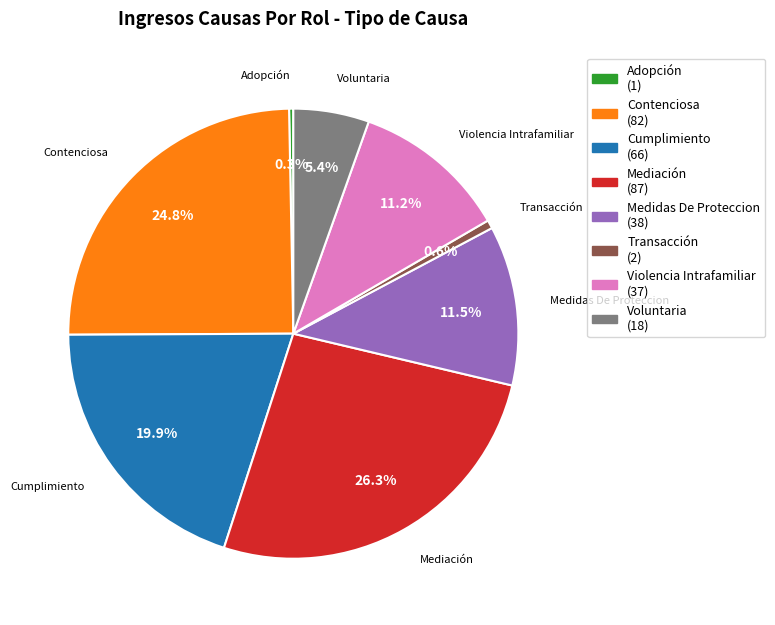

What portion of the pie excludes Medidas De Proteccion?

88.5%